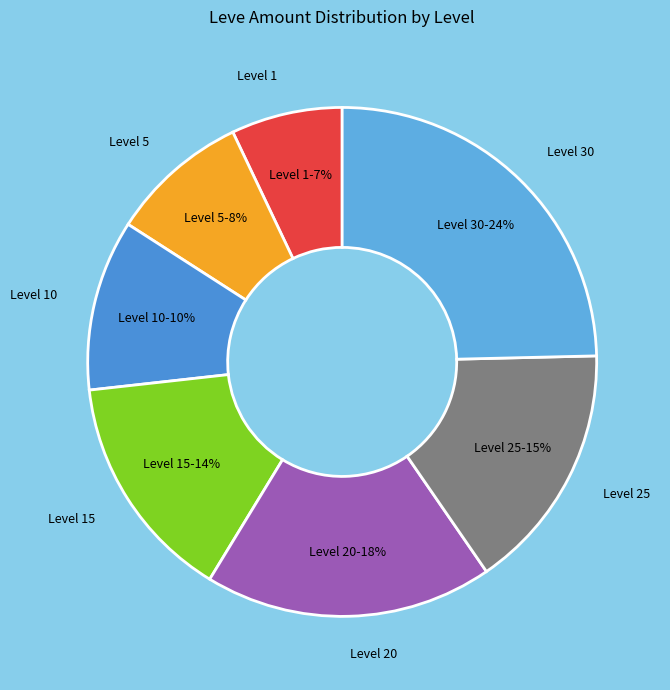

Does Level 10 represent more than half of the total?

No